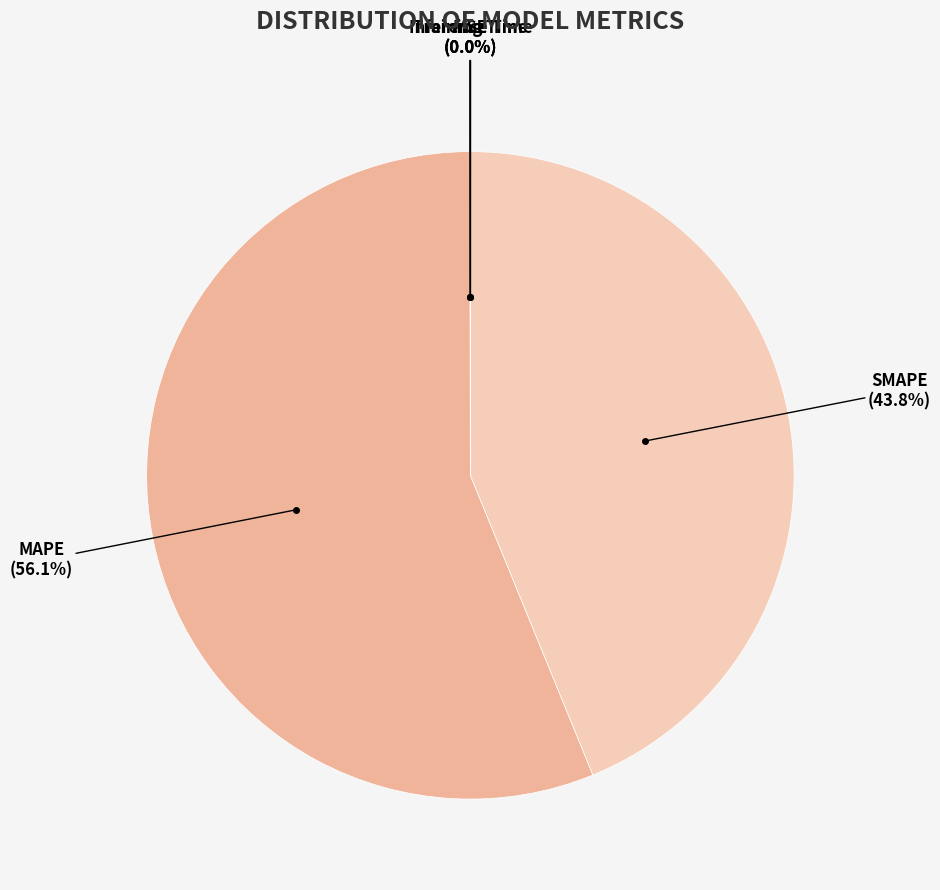

Which slice is the largest?

MAPE